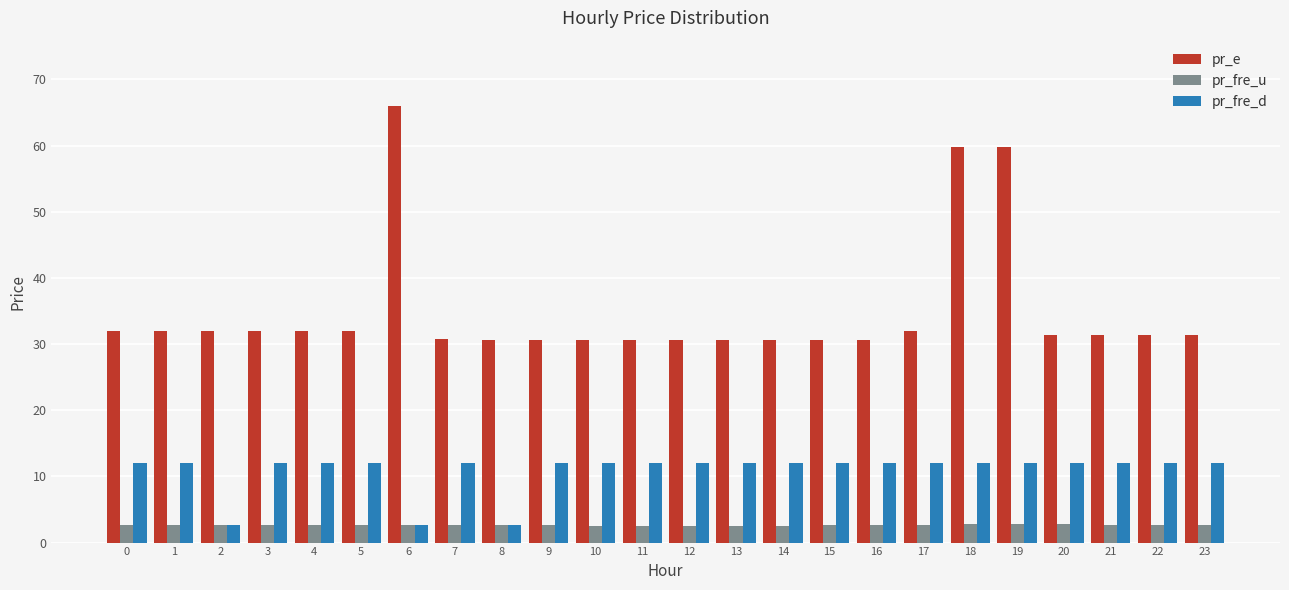

What is the value of the pr_fre_u bar at the 7th from the left?

2.7